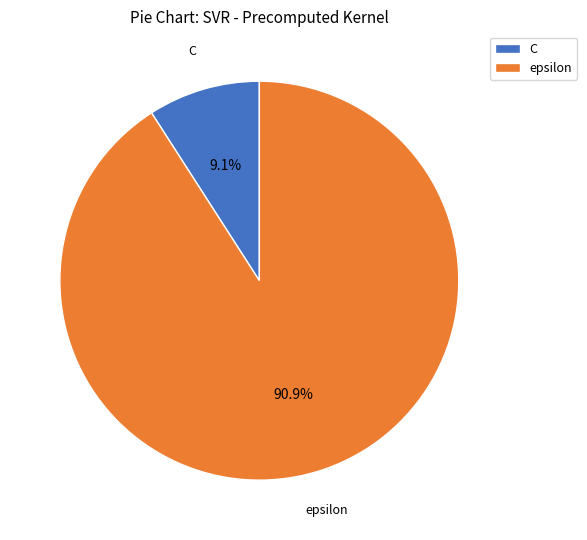

To the nearest percent, what is the combined percentage of C and epsilon?

100%